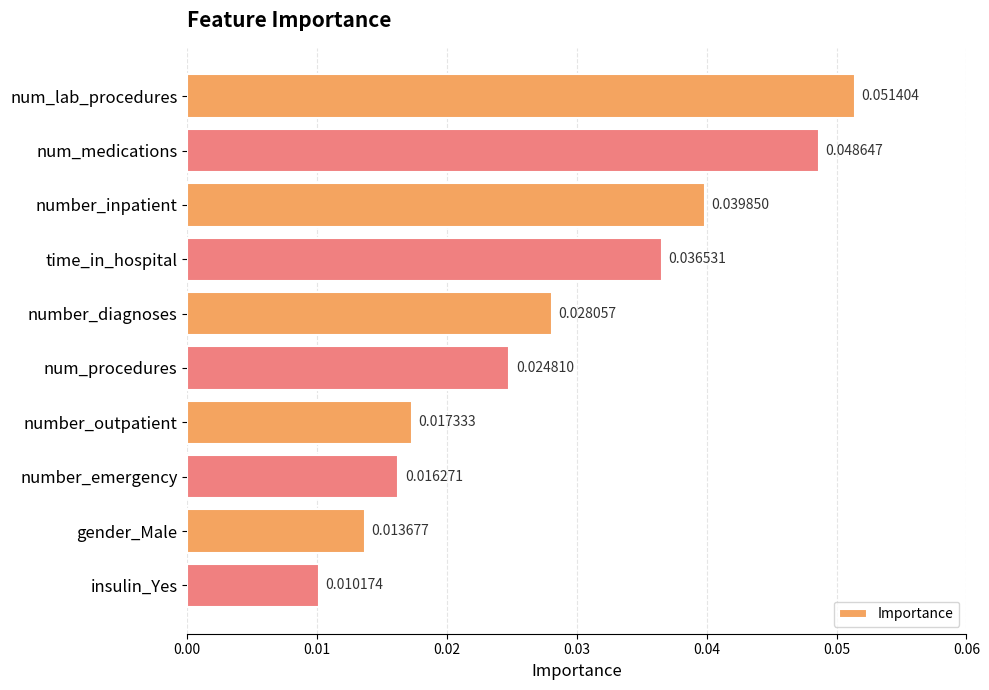

How many bars are there in total?

10